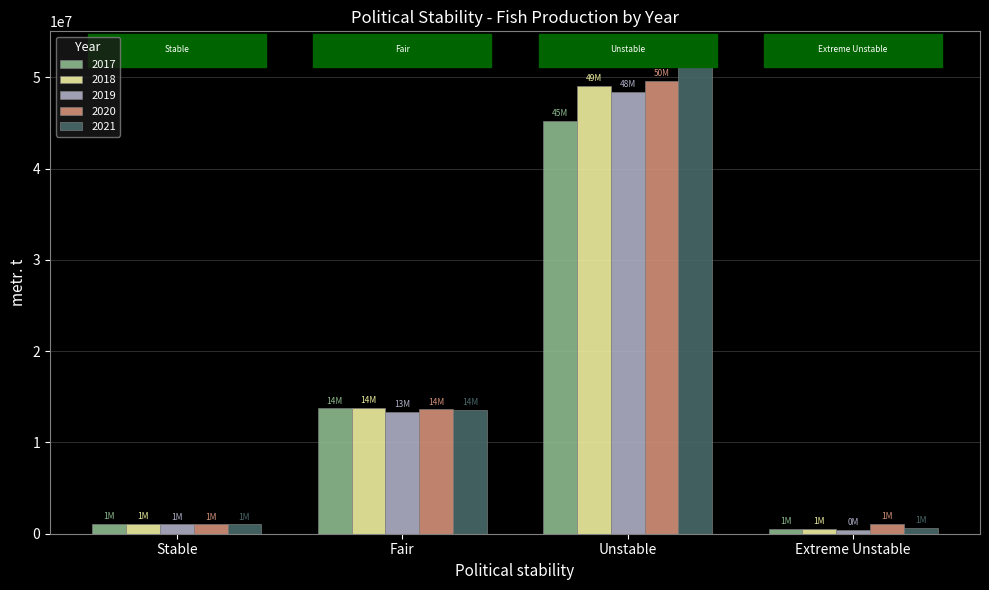

At which label does 2017 reach its peak?

Unstable